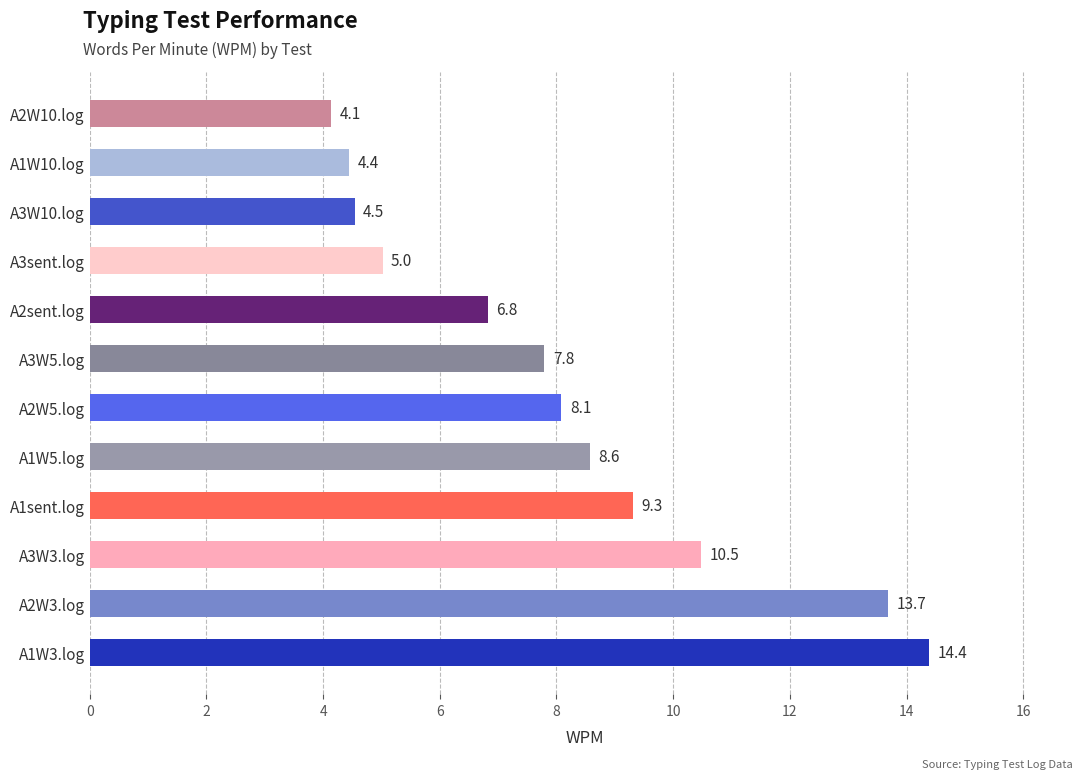

What is the difference between the maximum and second lowest values?

9.9